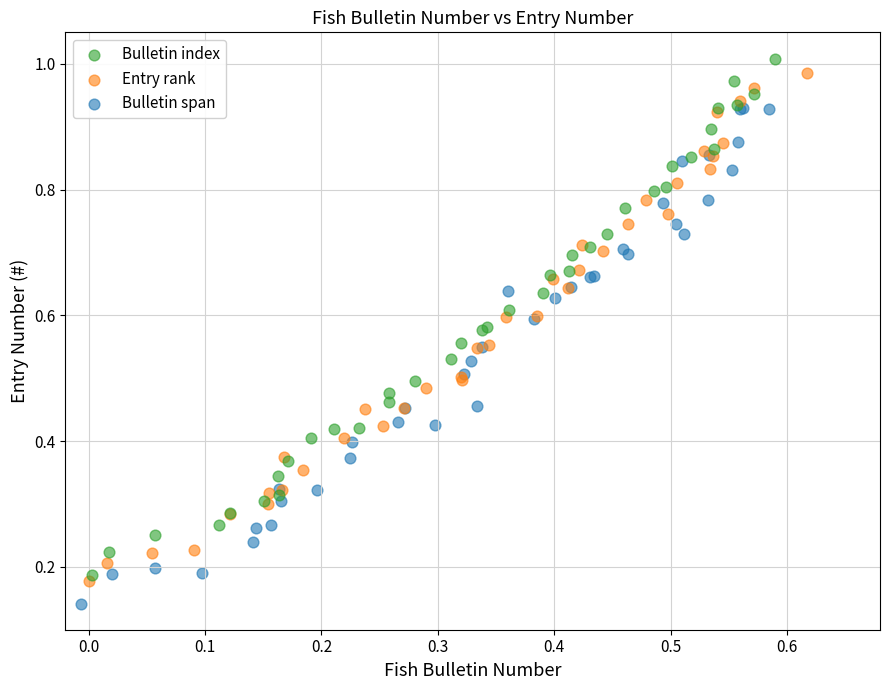

What are all the series names shown in the legend?

Bulletin index, Entry rank, Bulletin span